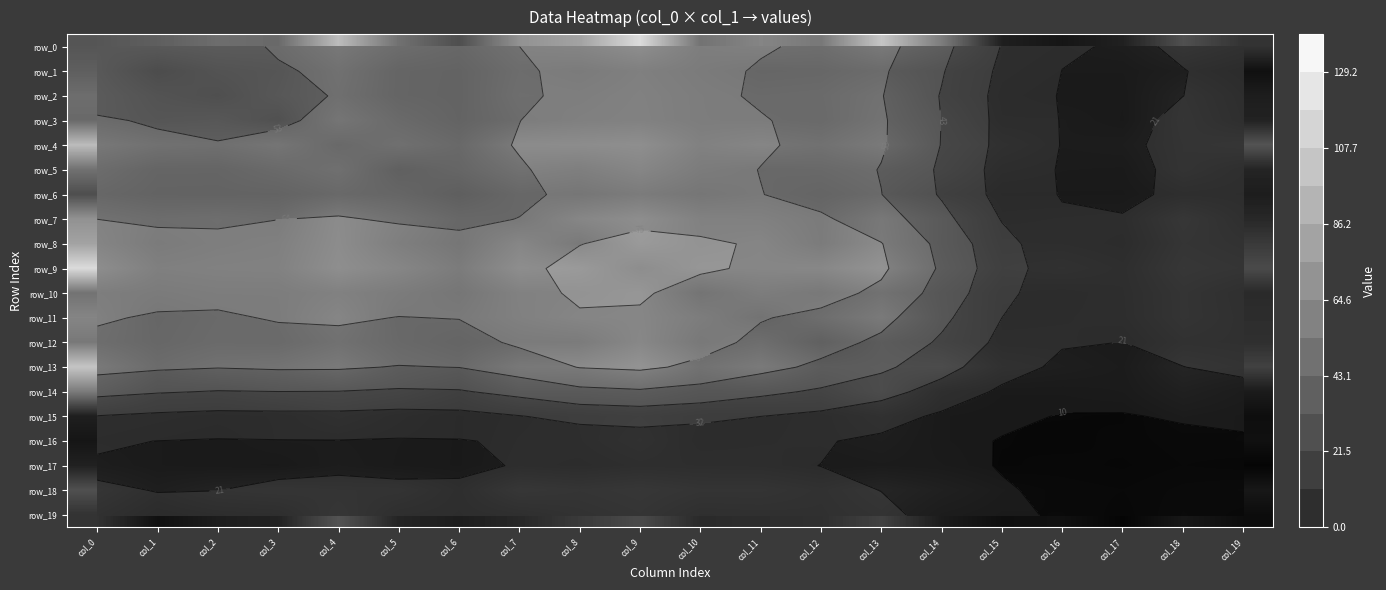

What is the greatest value displayed?

140